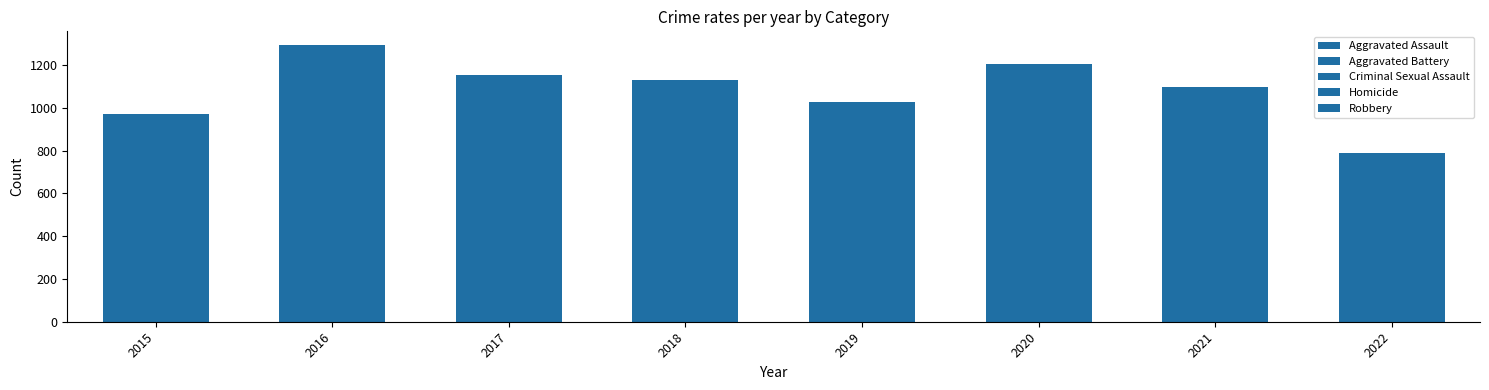

Are the bars horizontal?

No